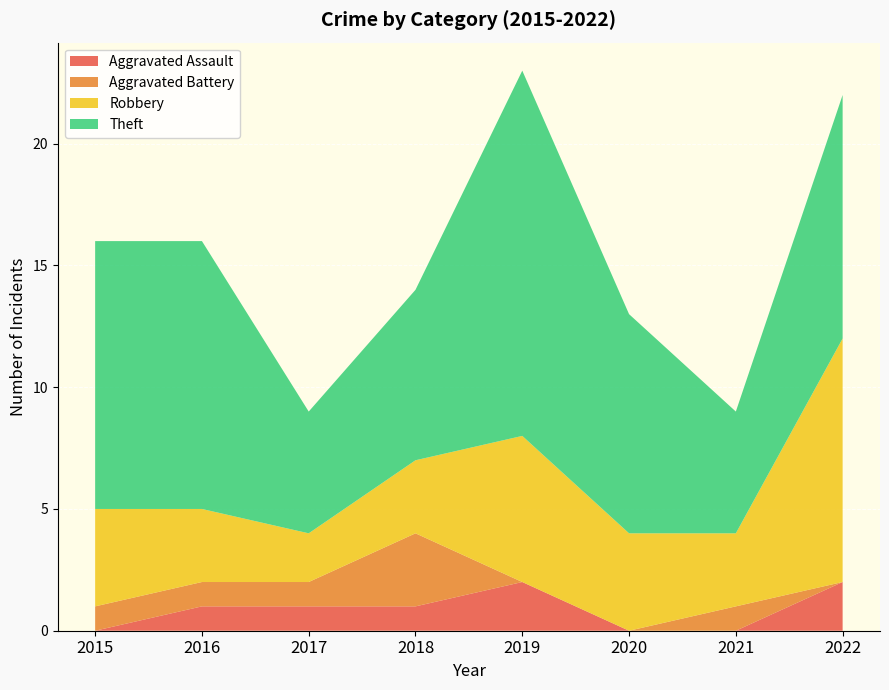

Reading left to right, what are all the values shown in this chart?

Aggravated Assault: 0	1	1	1	2	0	0	2
Aggravated Battery: 1	1	1	3	0	0	1	0
Robbery: 4	3	2	3	6	4	3	10
Theft: 11	11	5	7	15	9	5	10